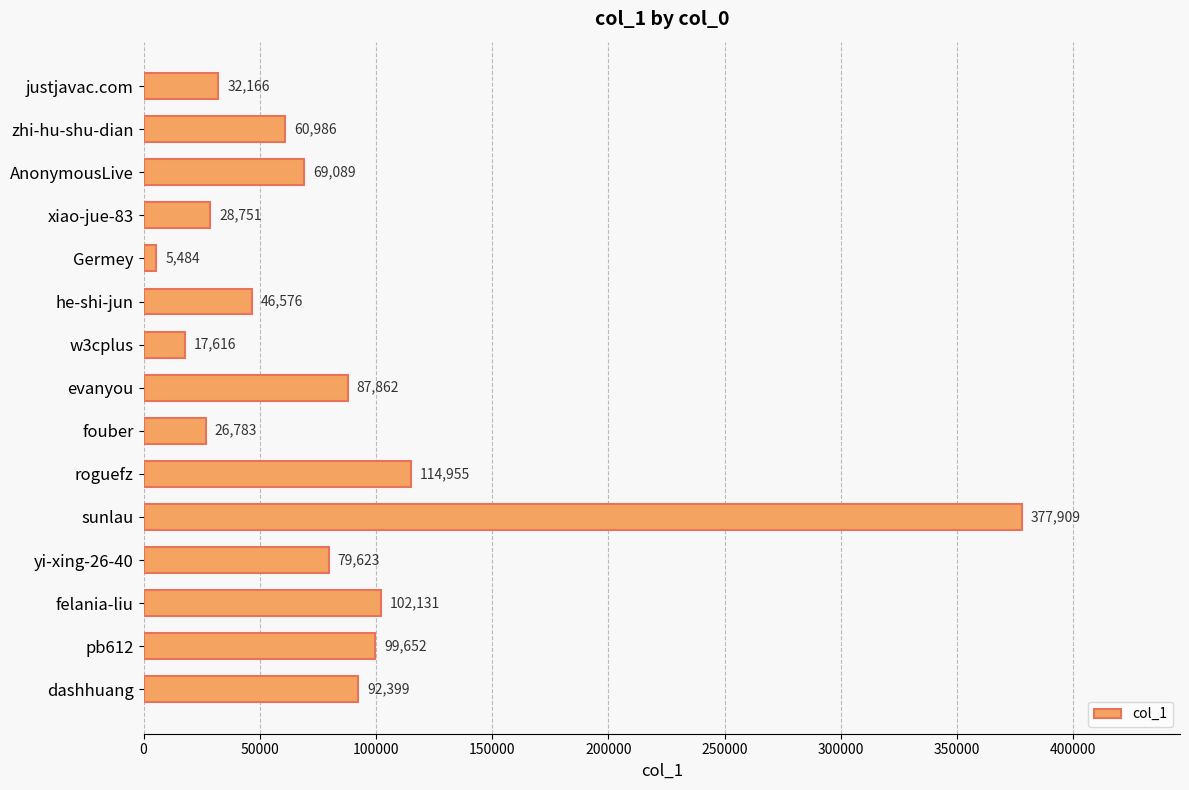

What is the difference between the maximum and minimum values?

372425